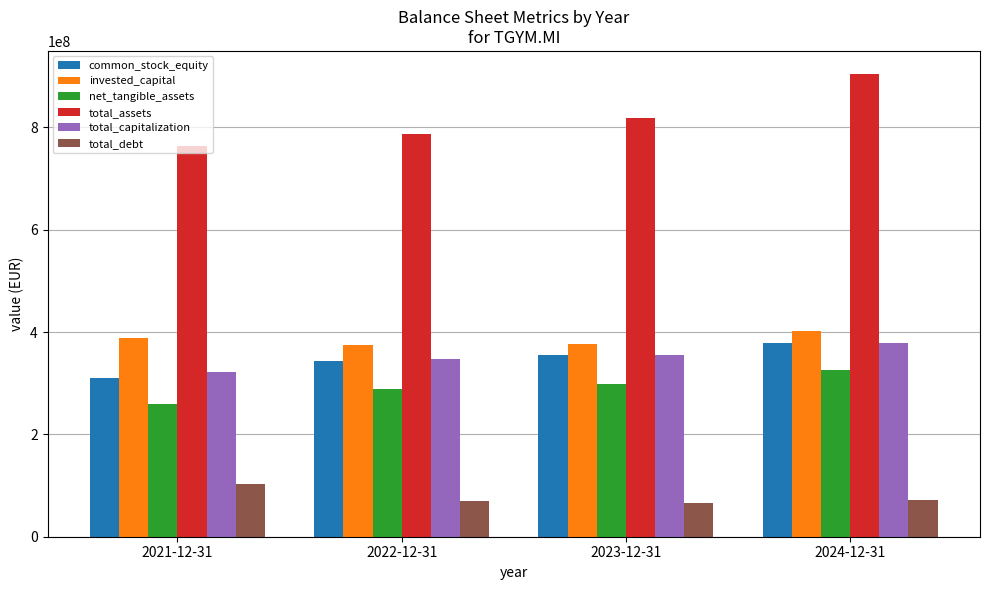

What is the difference between the invested_capital values at 2021-12-31 and 2022-12-31?

13571000